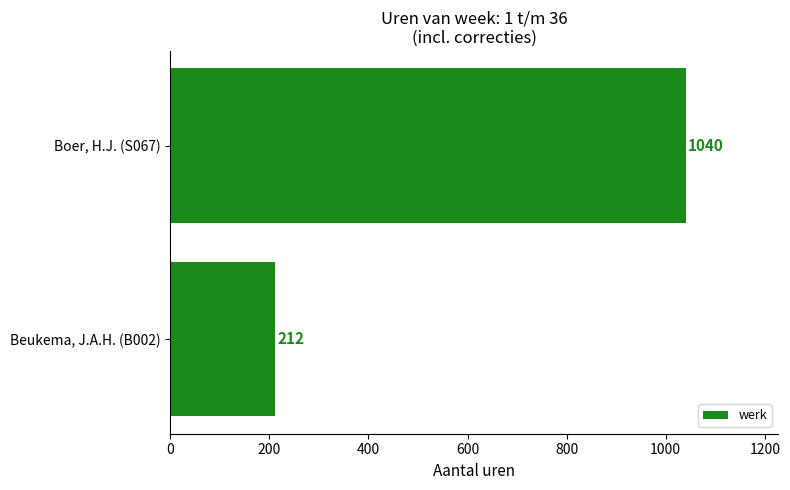

Are the bars grouped side by side (vs. stacked)?

No